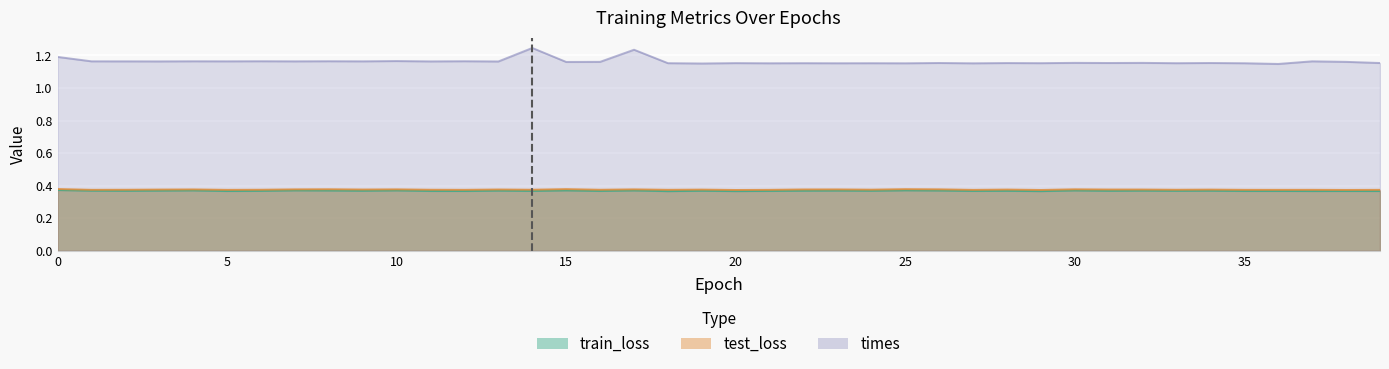

Between 13 and 28, which series saw the biggest shift?

times